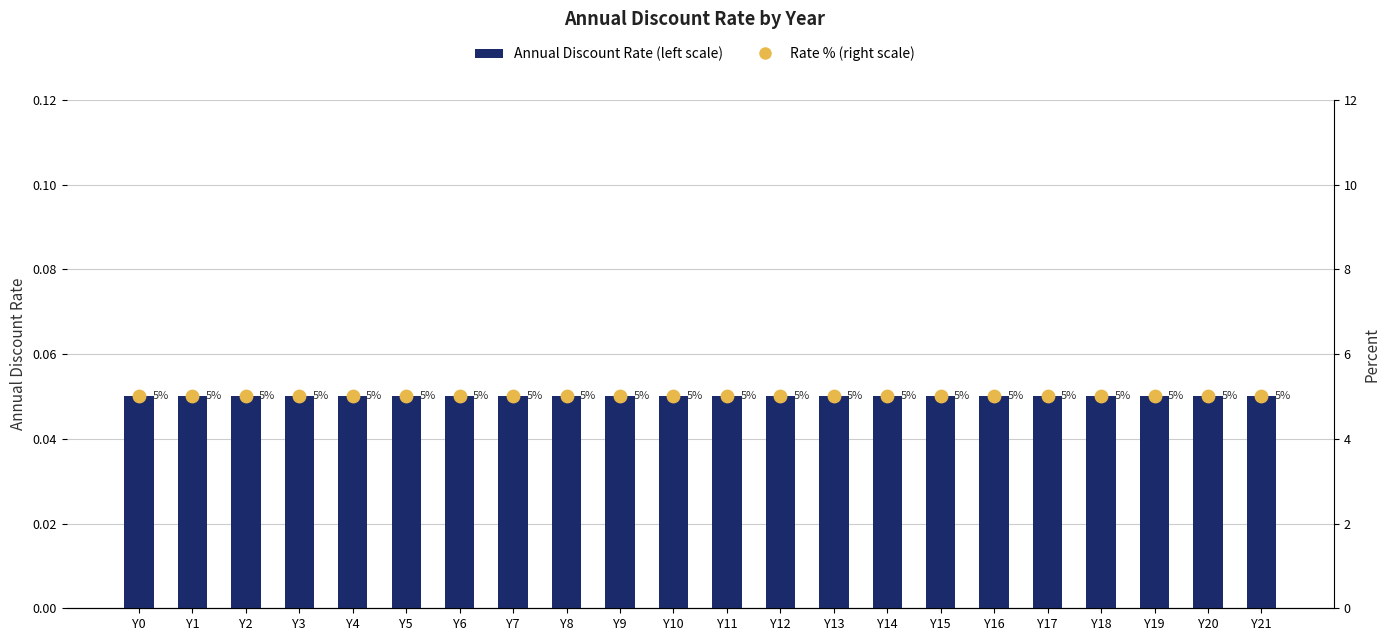

What is the total value across all series at Y15?

5.0